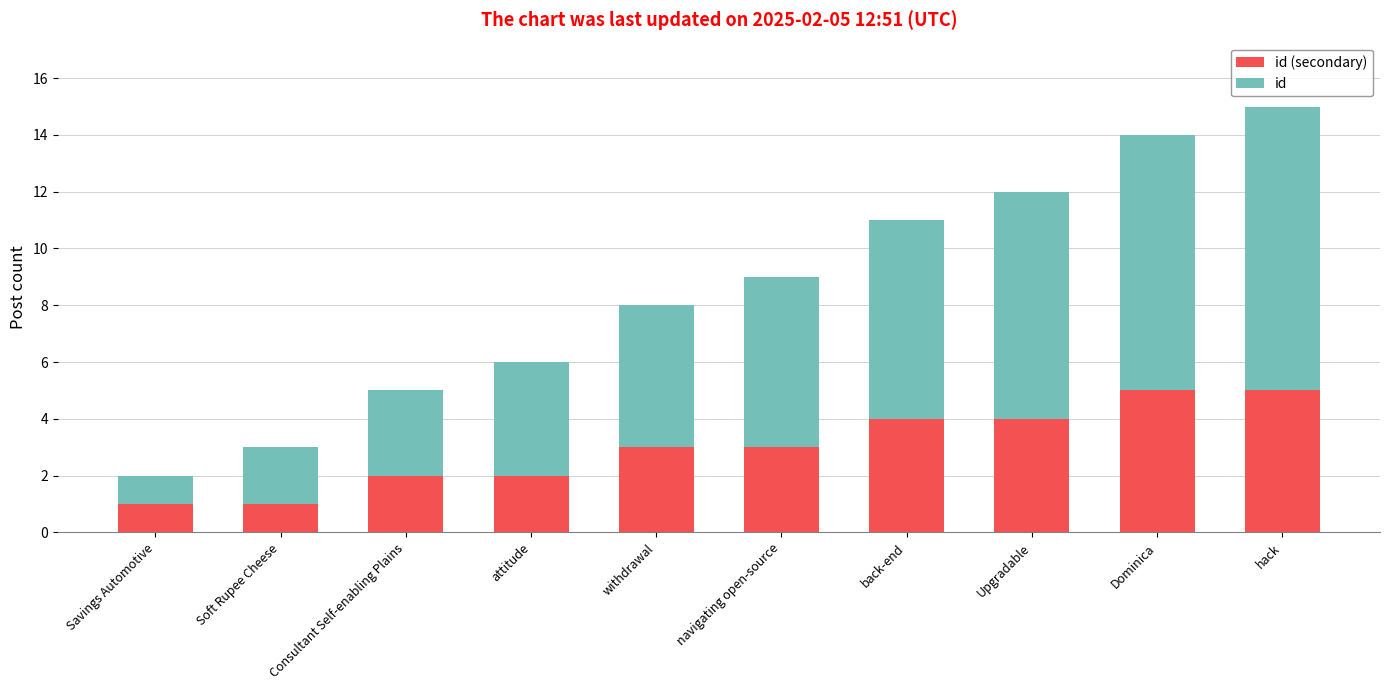

At which category is the sum across all series the highest?

hack